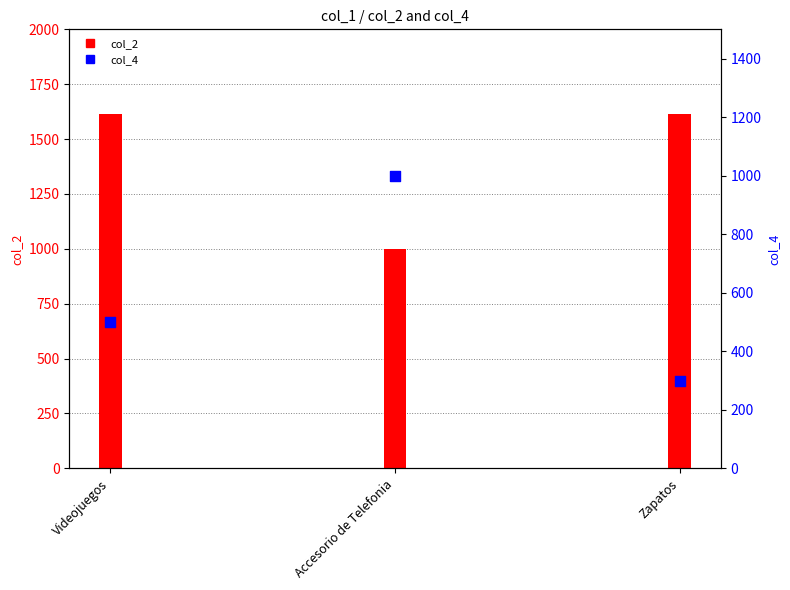

What are all the series names shown in the legend?

col_2, col_4